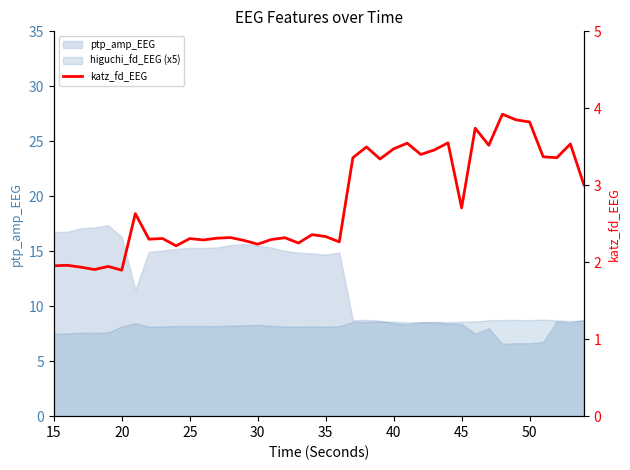

The value at 22 is 2.3. True or false?

False